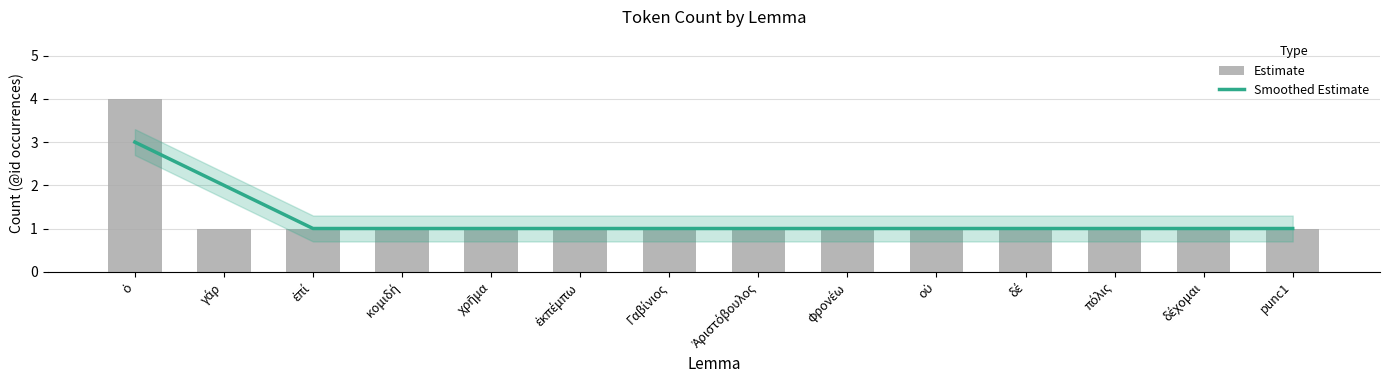

What value does the data have at γάρ?

1